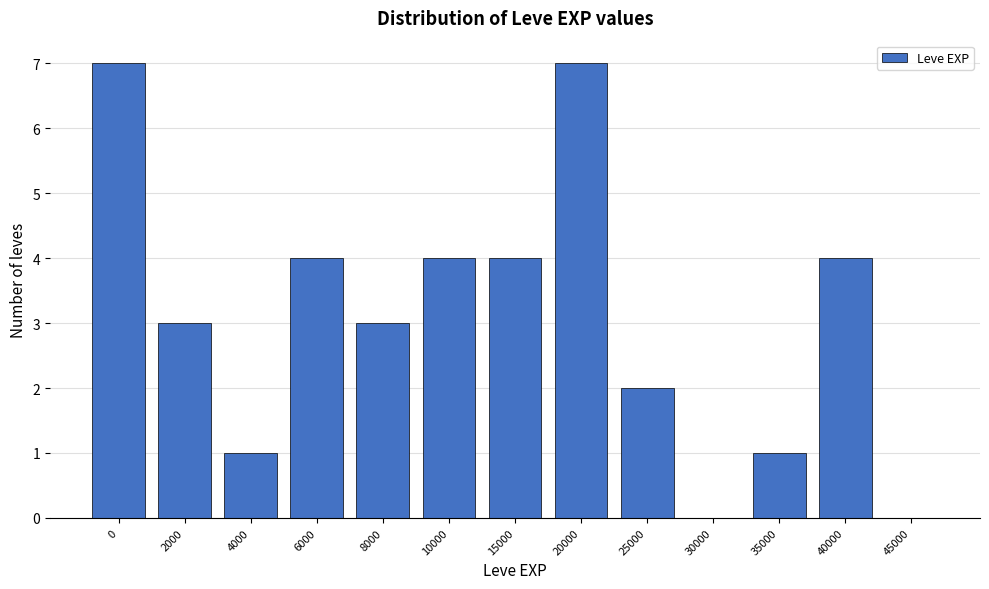

Reading left to right, what are all the values shown in this chart?

0=7	2000=3	4000=1	6000=4	8000=3	10000=4	15000=4	20000=7	25000=2	30000=0	35000=1	40000=4	45000=0